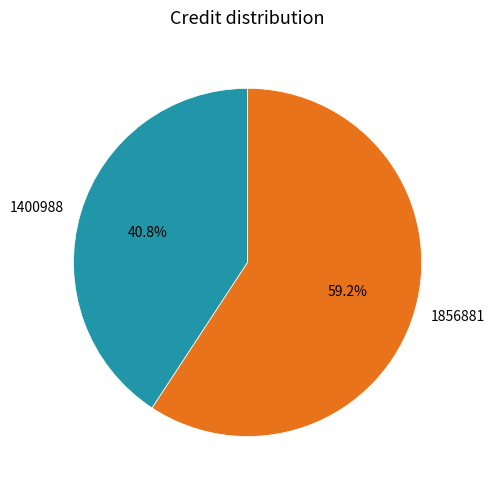

Which category has the biggest portion of the pie?

1856881